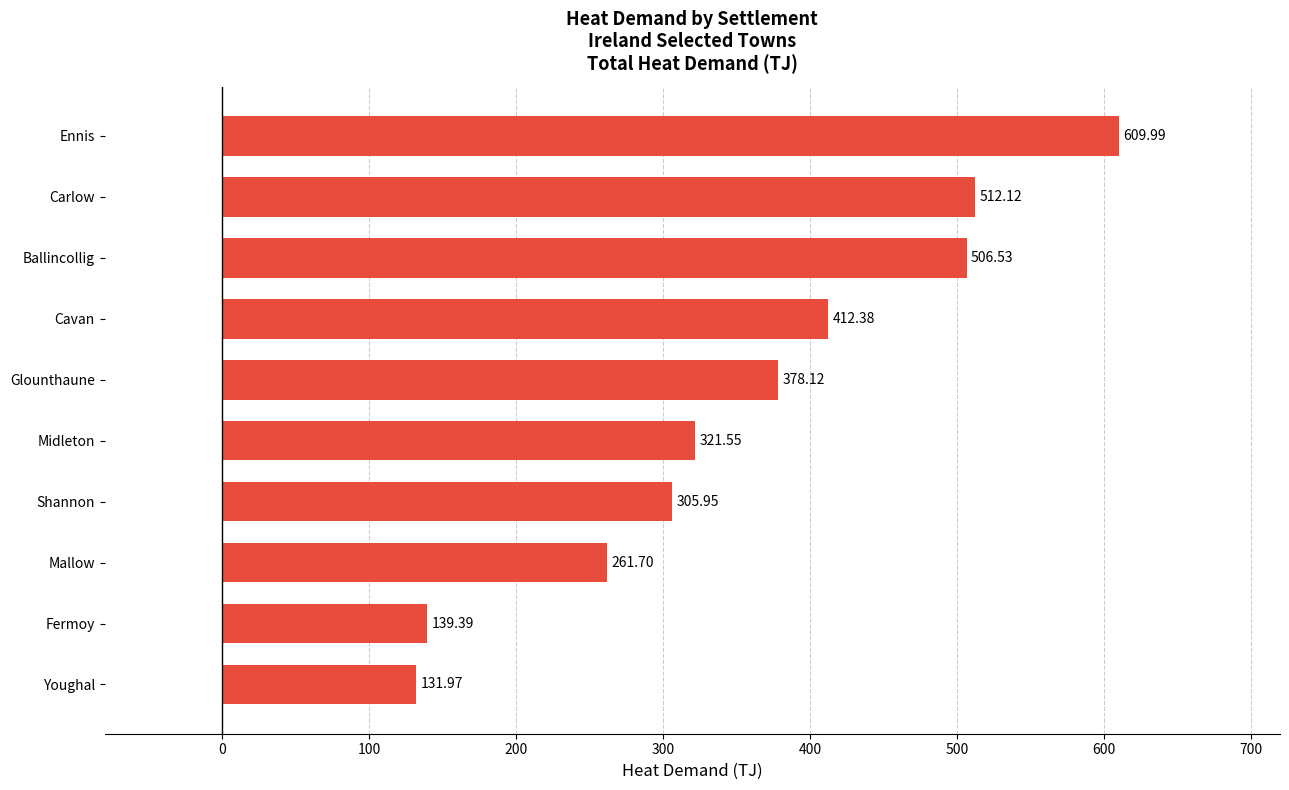

What is the difference between the maximum and second lowest values?

470.6